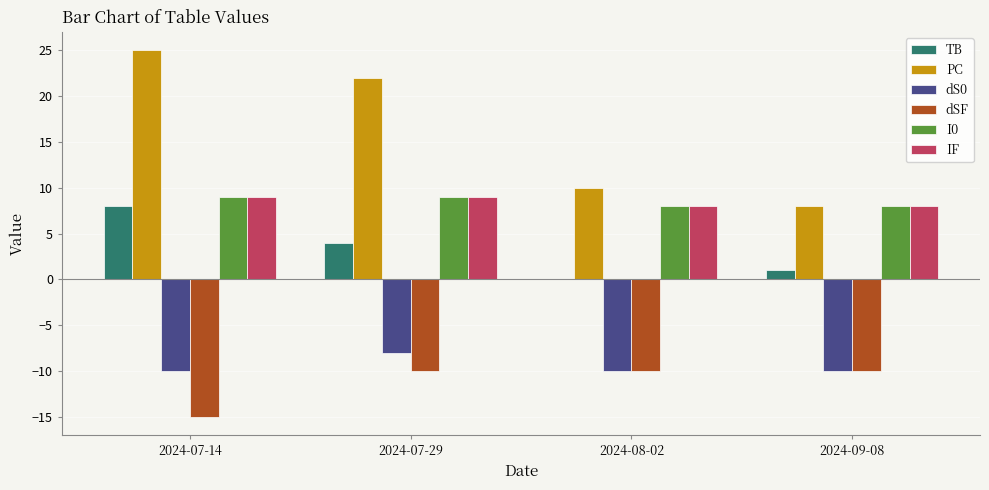

Which series changed the most between 2024-07-29 and 2024-09-08?

PC